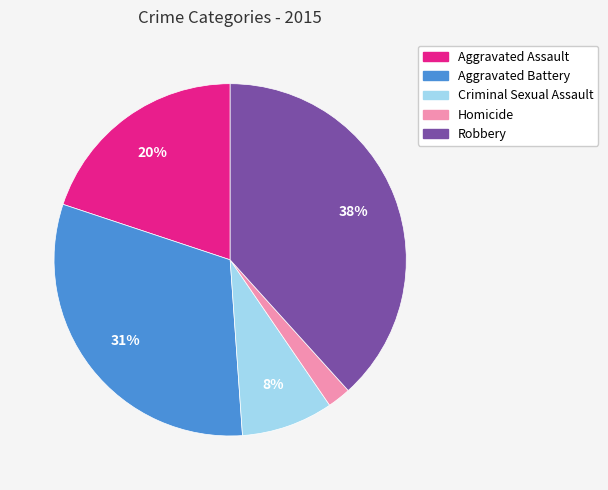

Is it true that Homicide is 2% of the pie?

True